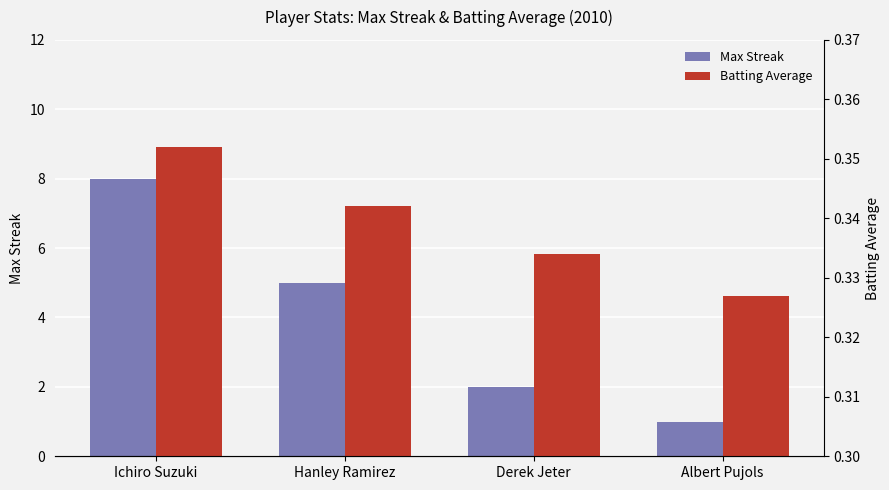

Which series has the largest total across all categories?

Max Streak